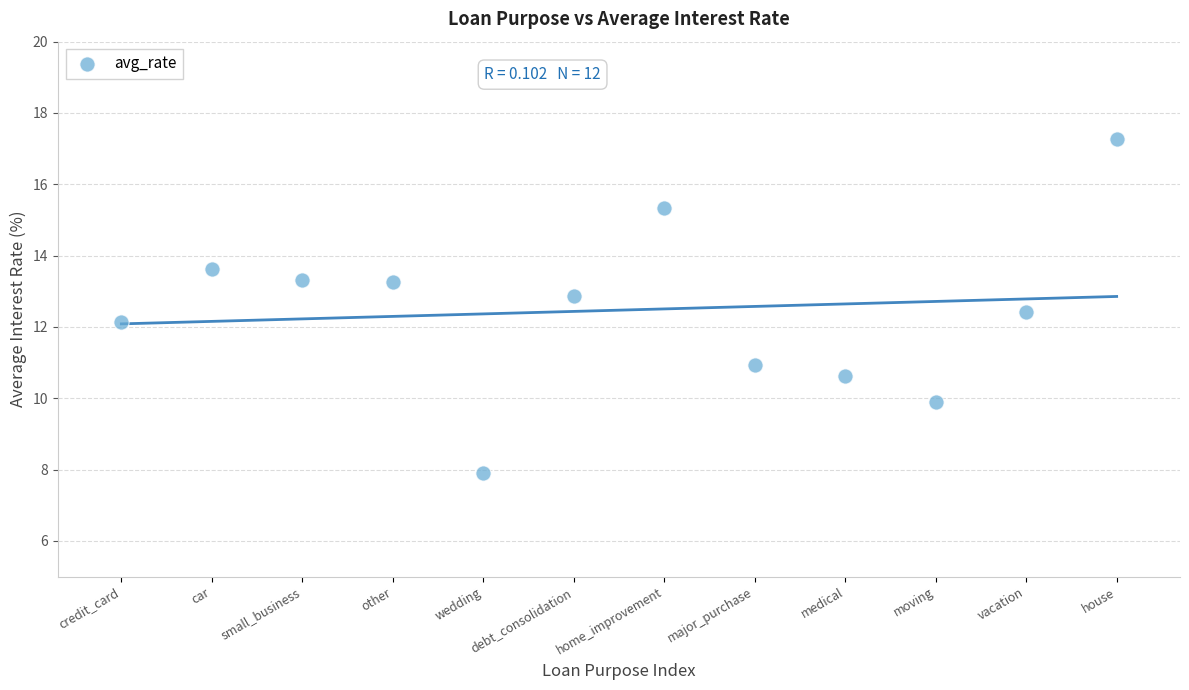

What is the range of Y values (max minus min)?

9.4